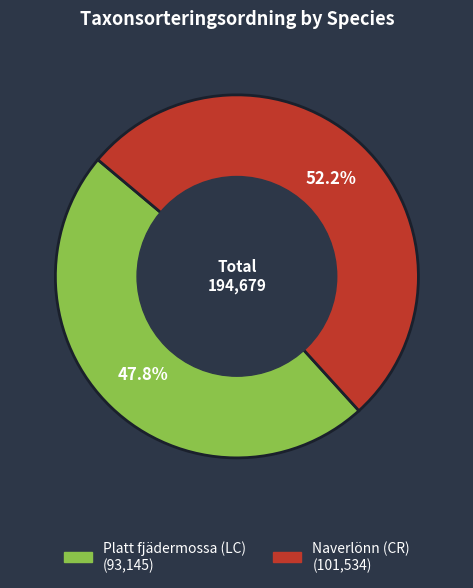

To the nearest percent, what is the combined percentage of Naverlönn (CR) and Platt fjädermossa (LC)?

100%